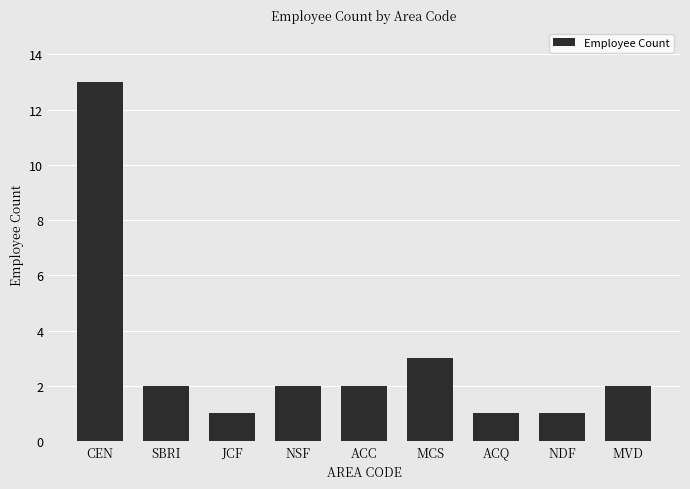

How many distinct data groups are displayed?

1